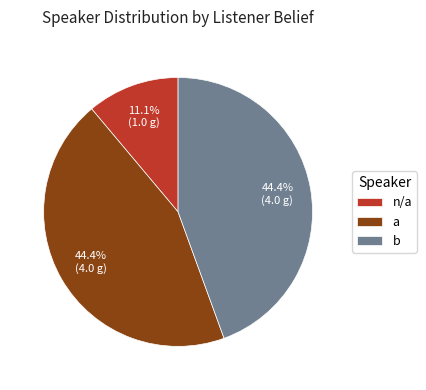

Does any single category account for the majority?

No